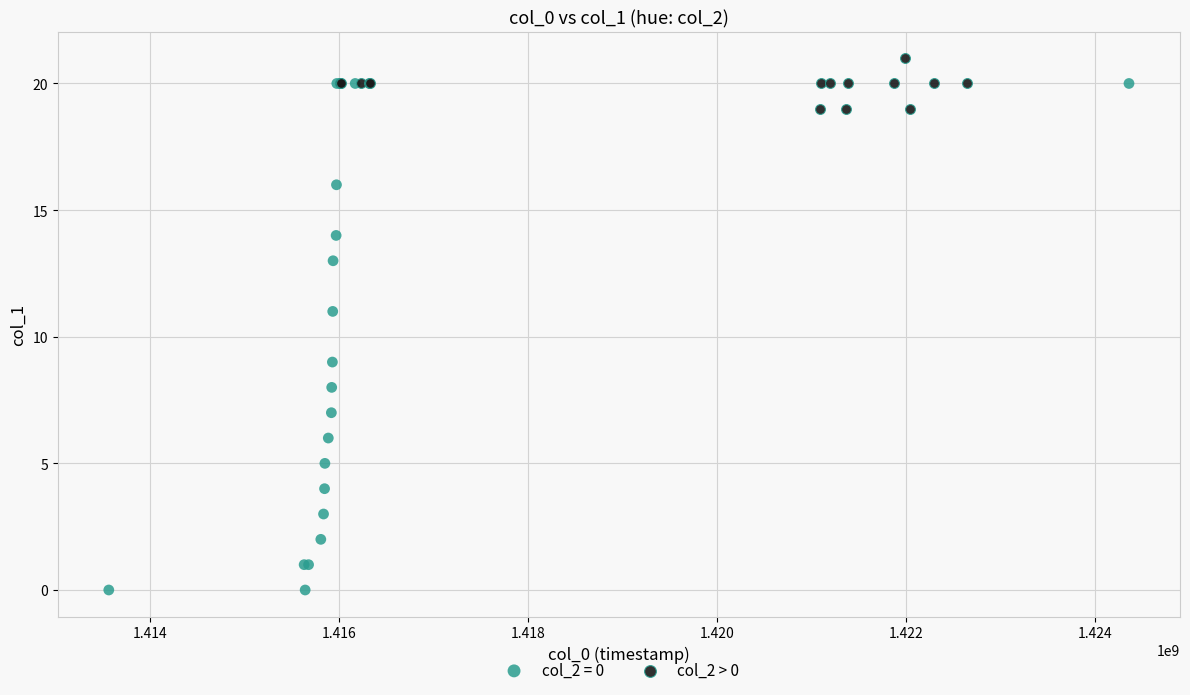

Which series contains the lowest Y value?

col_2 = 0